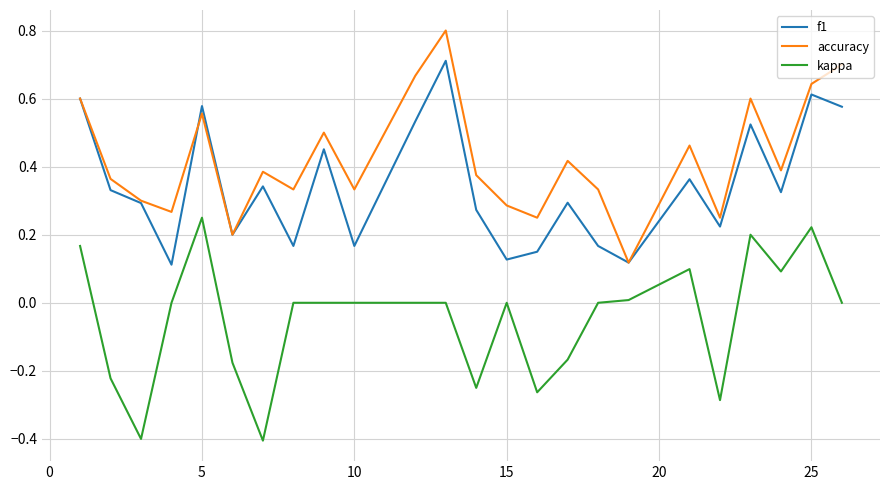

How many lines are shown in the chart?

3